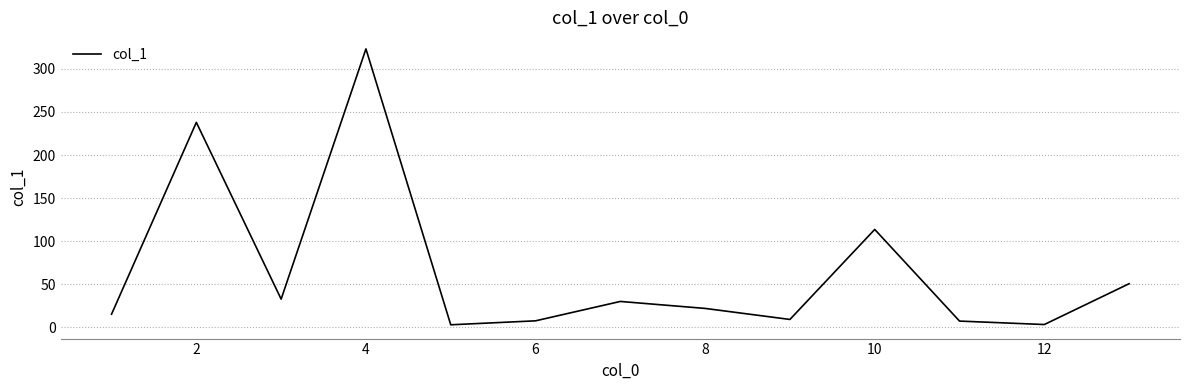

What is the maximum value shown in the chart?

323.2